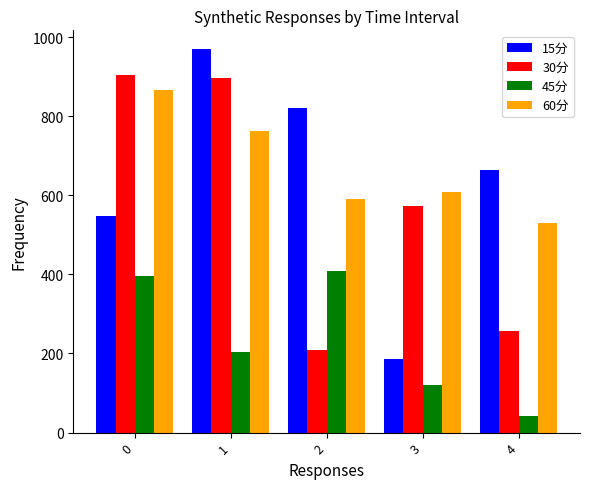

What is the highest value of the 30分 series?

905.0